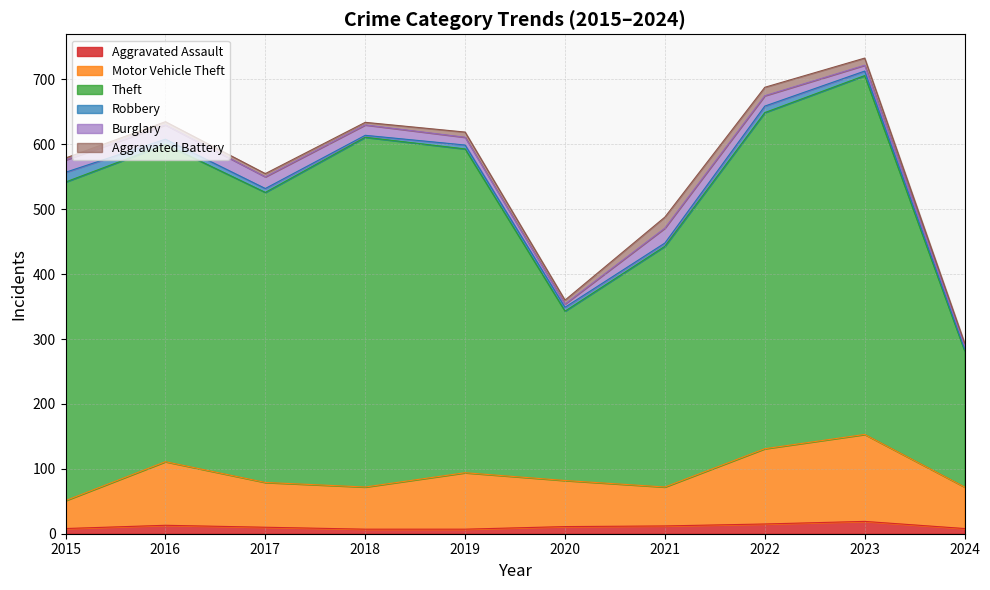

The Aggravated Assault series shows 13 at 2016. True or false?

True